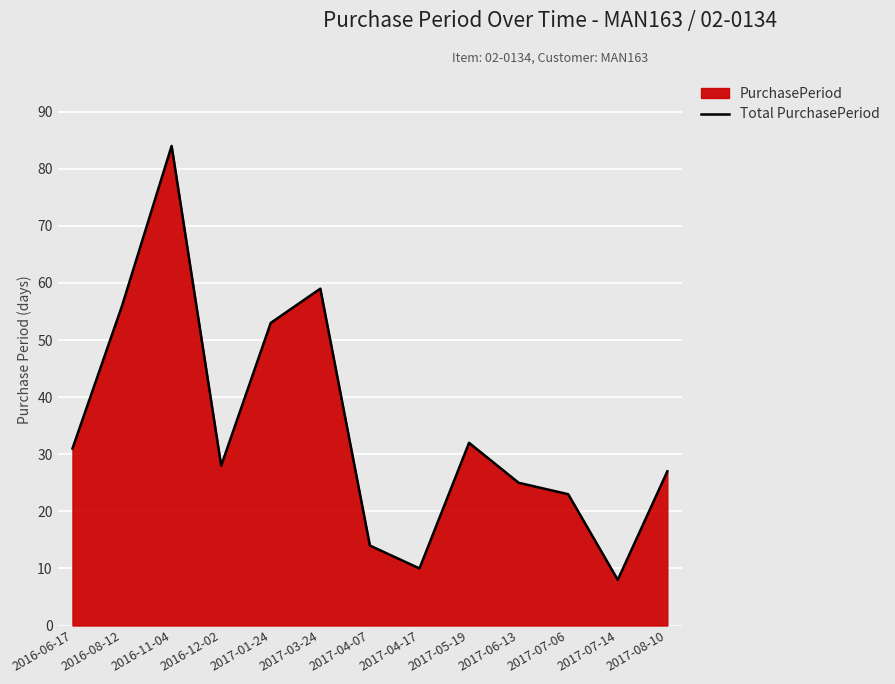

Rank the categories by value from highest to lowest.

2016-11-04, 2017-03-24, 2016-08-12, 2017-01-24, 2017-05-19, 2016-06-17, 2016-12-02, 2017-08-10, 2017-06-13, 2017-07-06, 2017-04-07, 2017-04-17, 2017-07-14